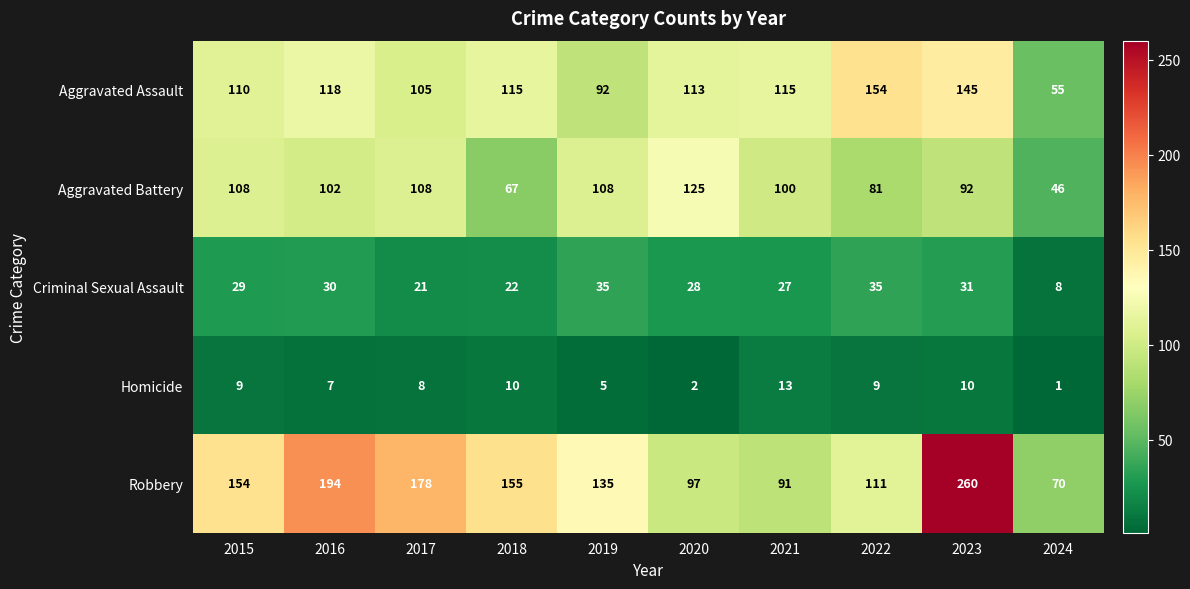

What is the total value across all series at 2021?

346